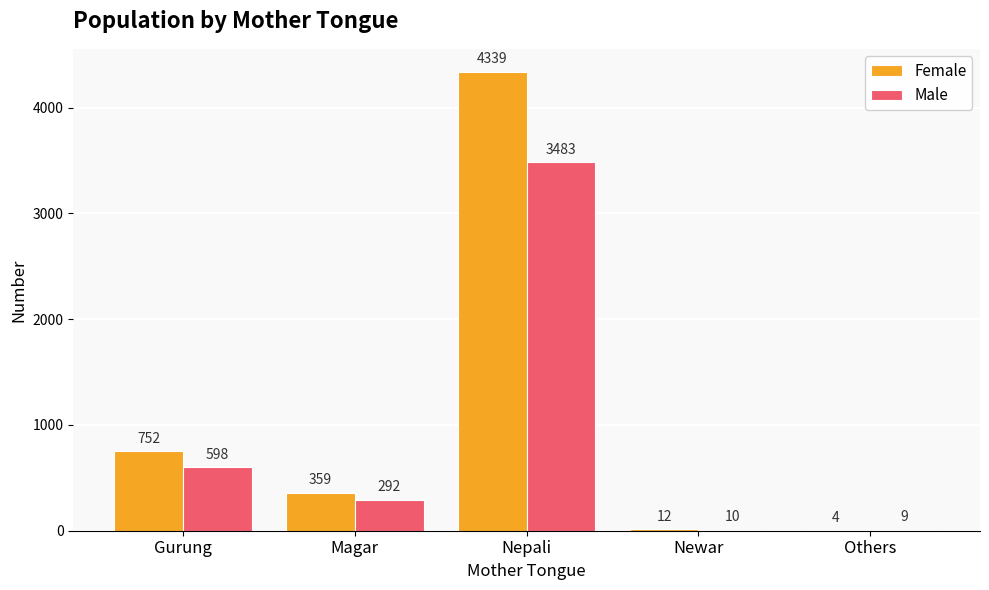

The value of Male at Gurung is 598. True or false?

True